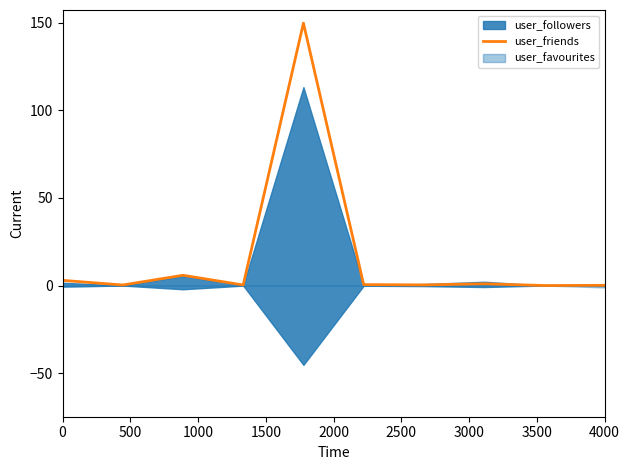

Does the chart display data point markers on the line(s)?

No